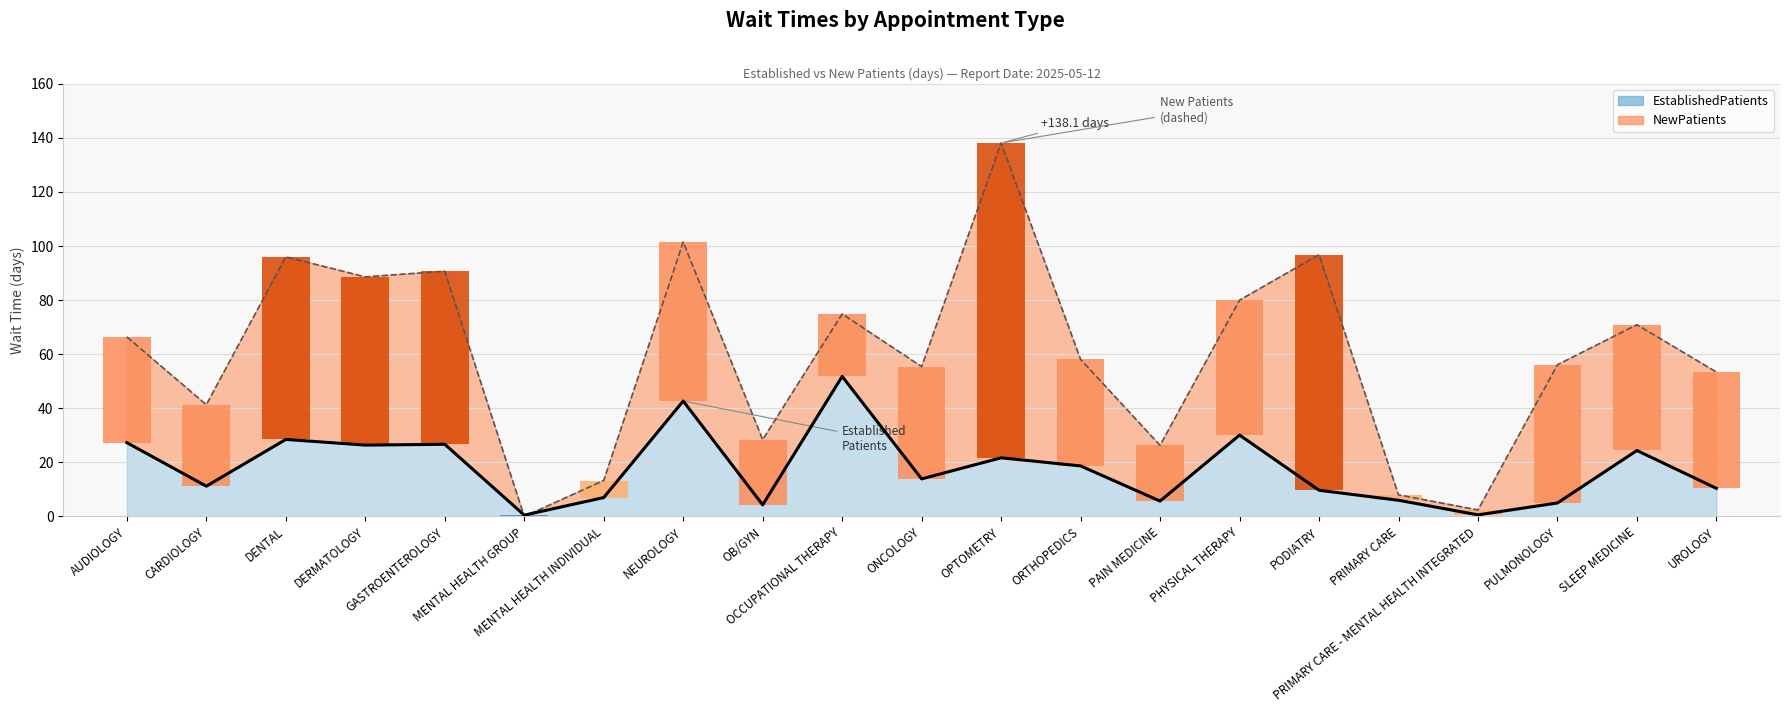

The EstablishedPatients series shows 7.5 at OB/GYN. True or false?

False